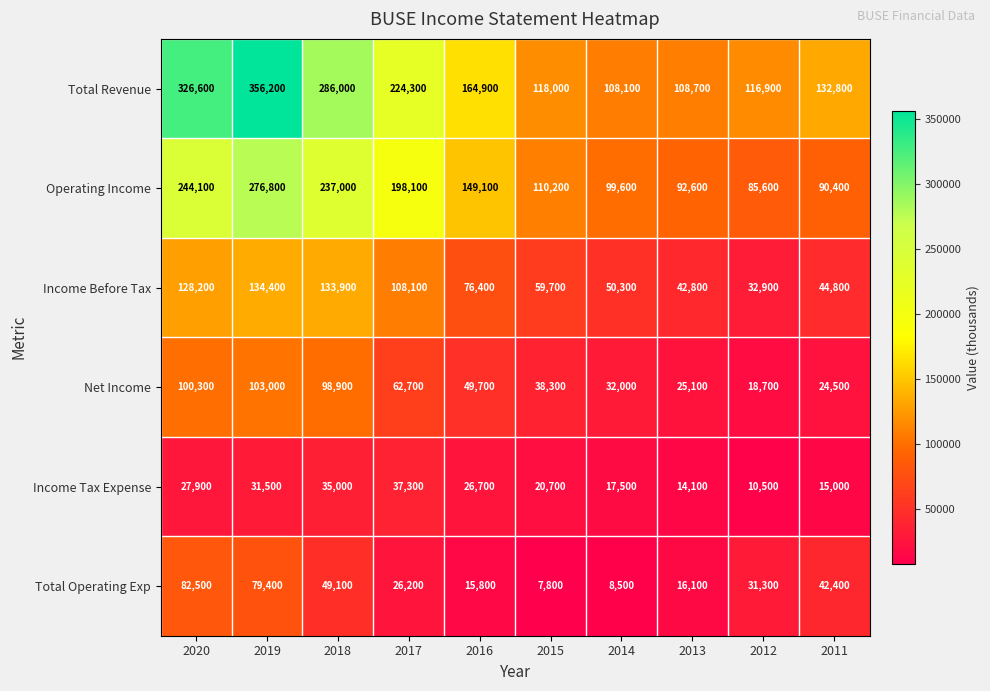

What is the average value of the Income Before Tax series?

81150